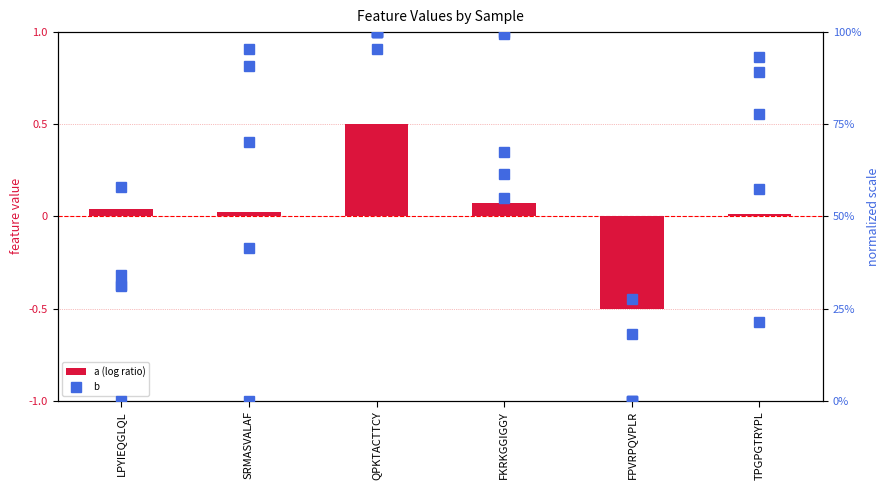

Which series has the largest total across all categories?

h